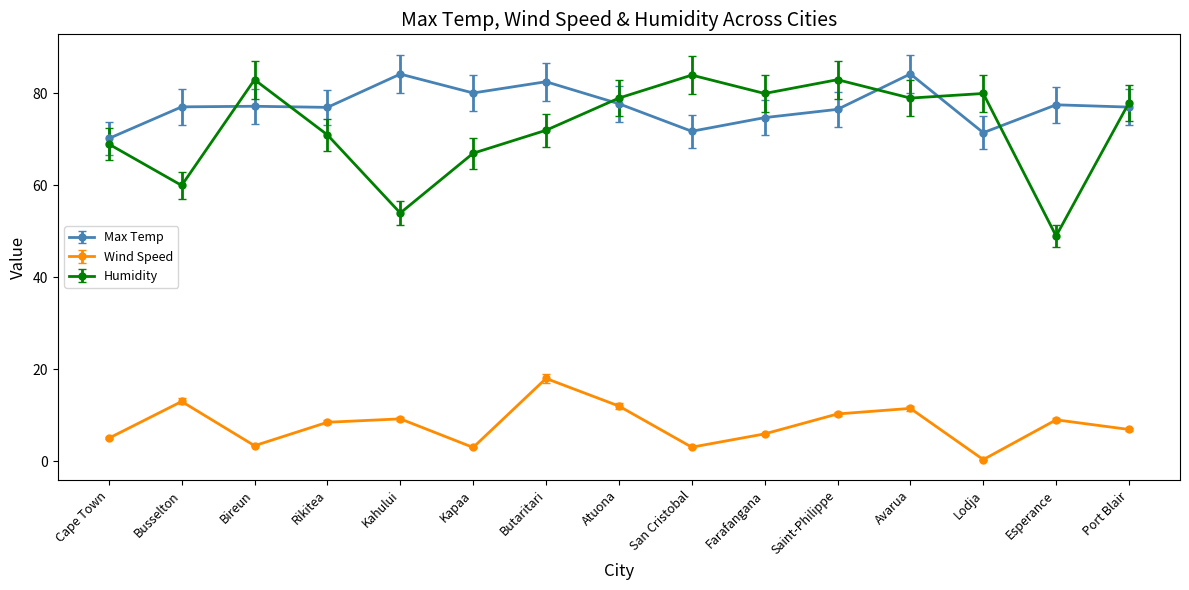

What is the maximum value for Wind Speed?

18.0